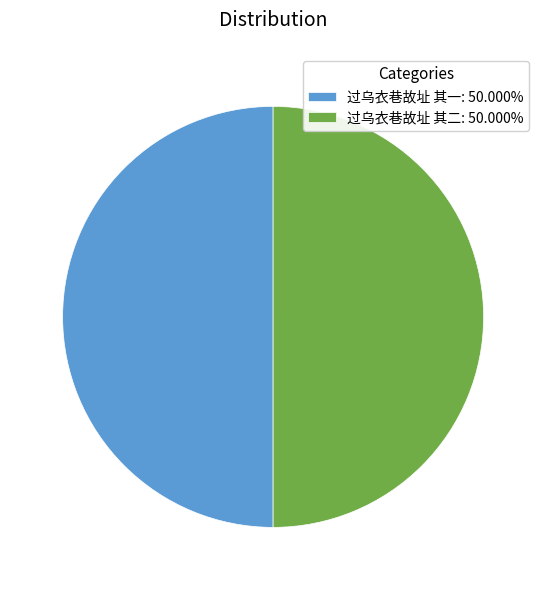

Approximately how many times larger is the value at 过乌衣巷故址 其一: 50.000% compared to 过乌衣巷故址 其二: 50.000%?

1.0